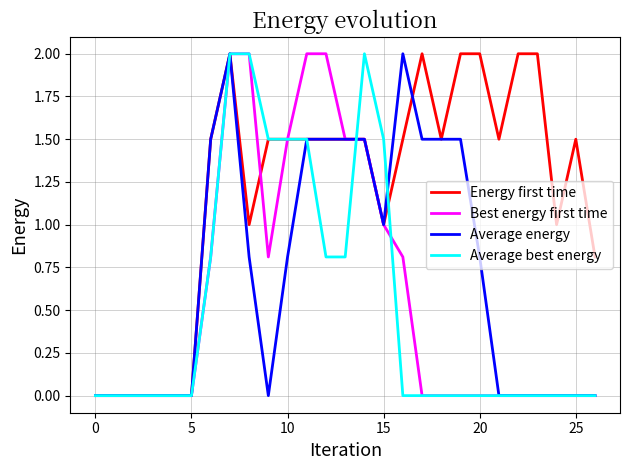

Which series has the largest total across all categories?

Energy first time